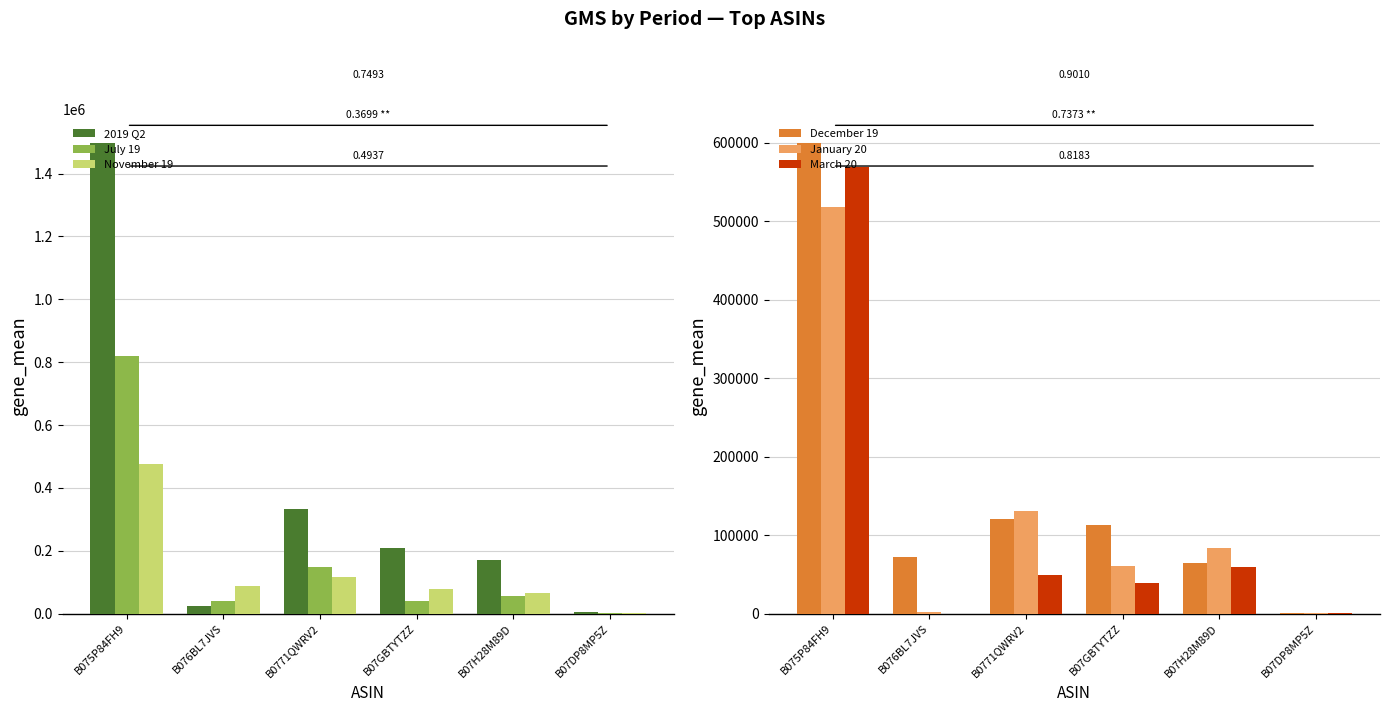

How many values in the November 19 series are below 87512?

3